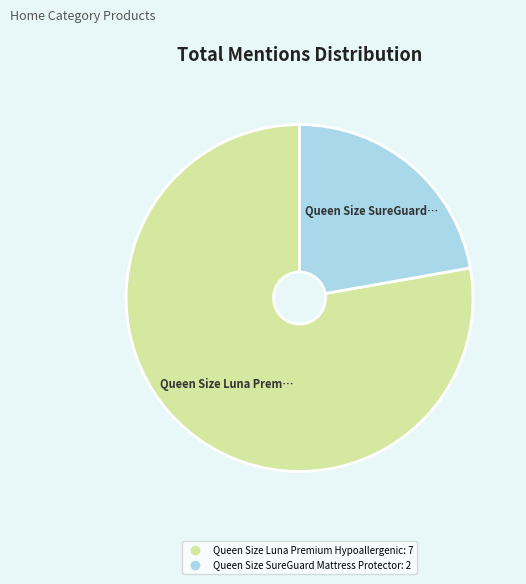

What is the largest slice in the pie chart?

Queen Size Luna Premium Hypoallergenic